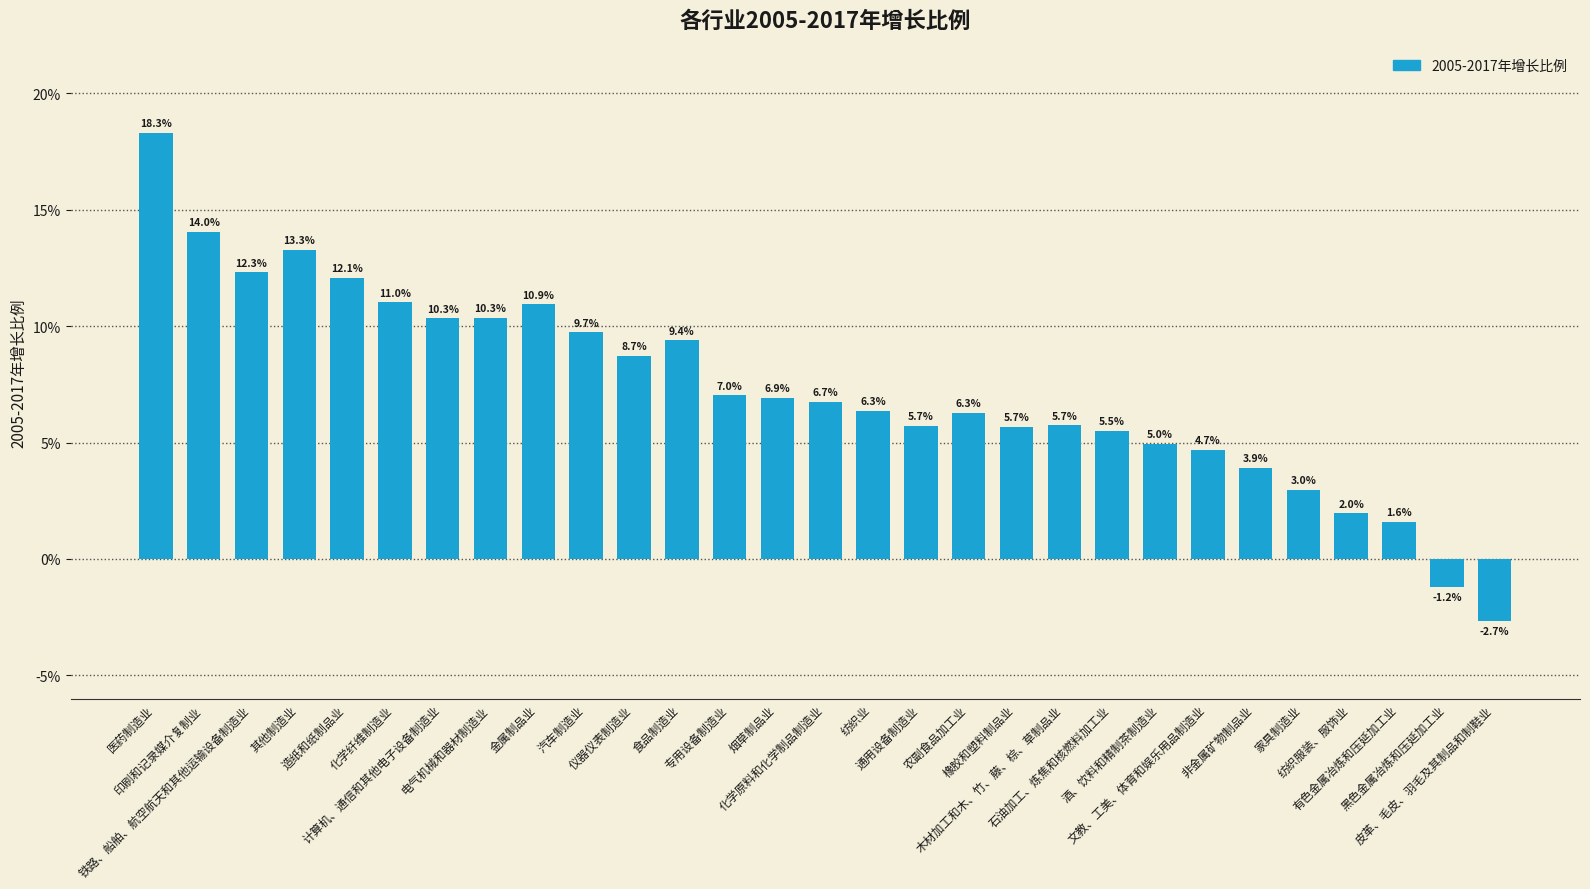

How many bars are there in total?

29